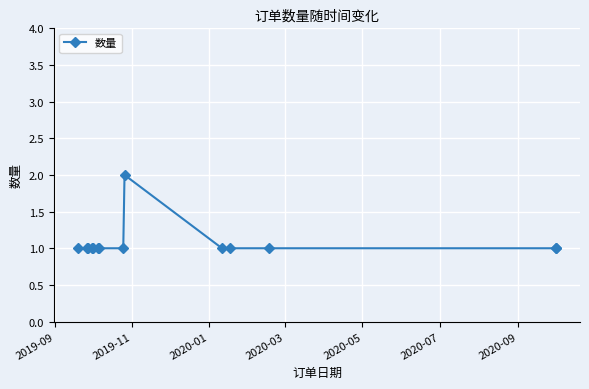

Which label corresponds to the smallest value in the chart?

2019-09